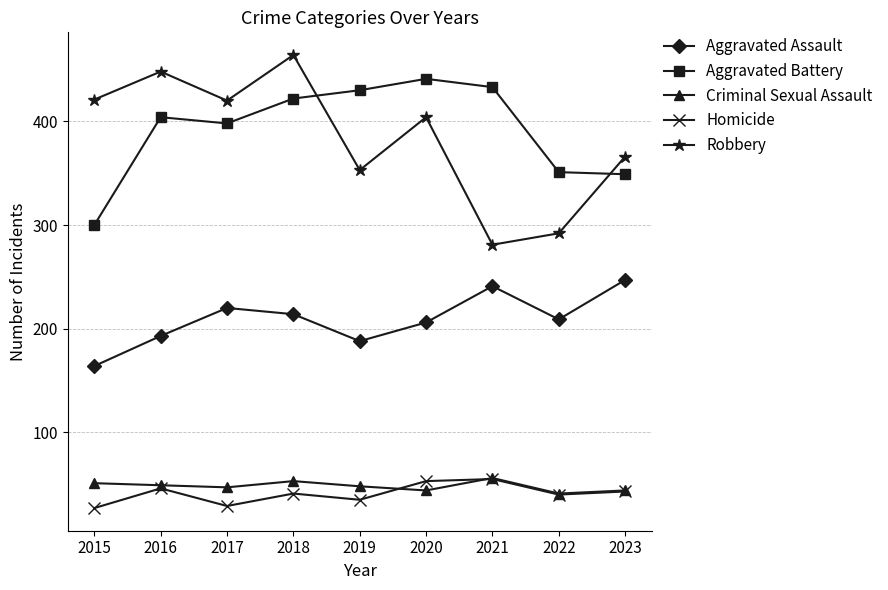

What is the sum of all Aggravated Battery values?

3528